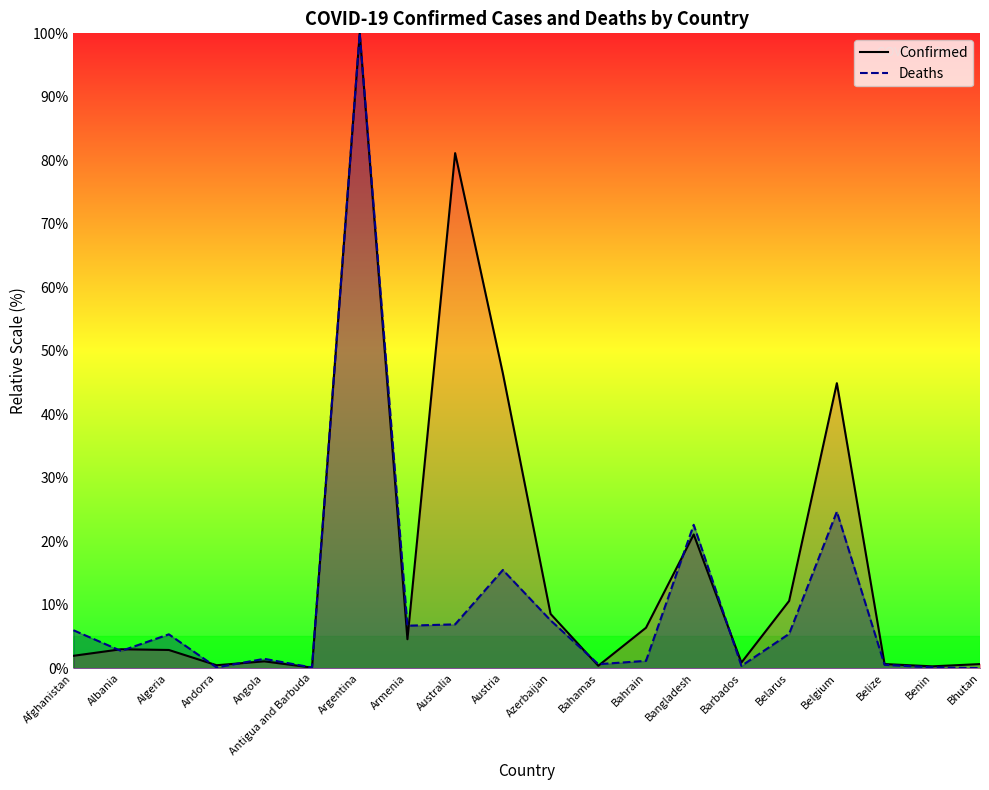

Where does the Deaths series first go above 5?

Afghanistan